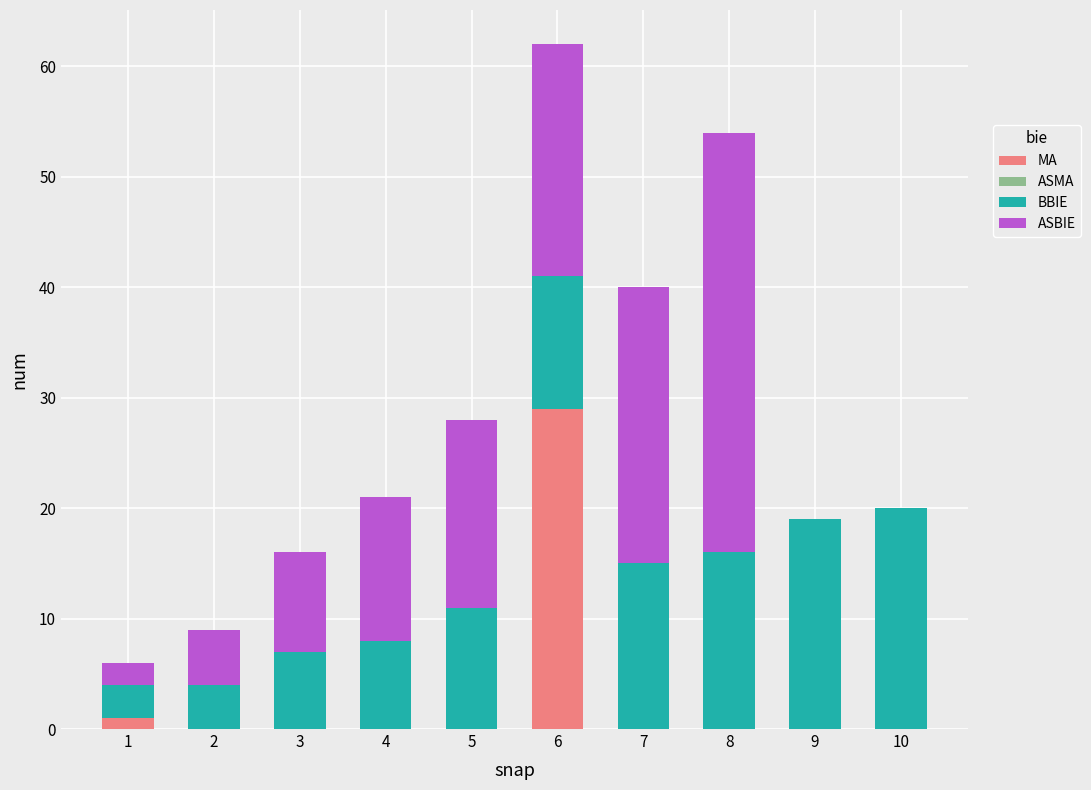

What is the sum of all MA values?

30